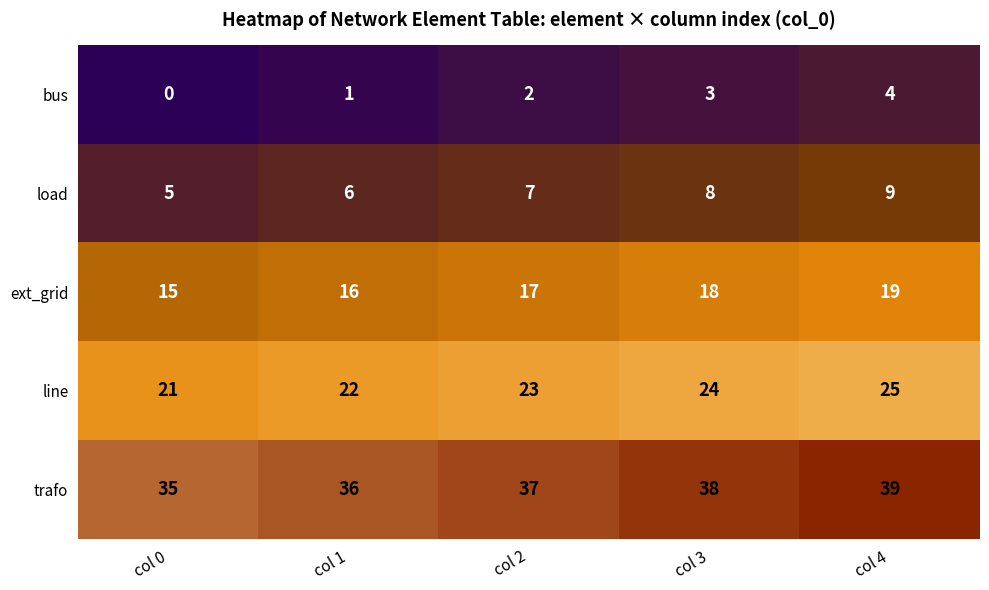

At how many categories does at least one series exceed 5?

5